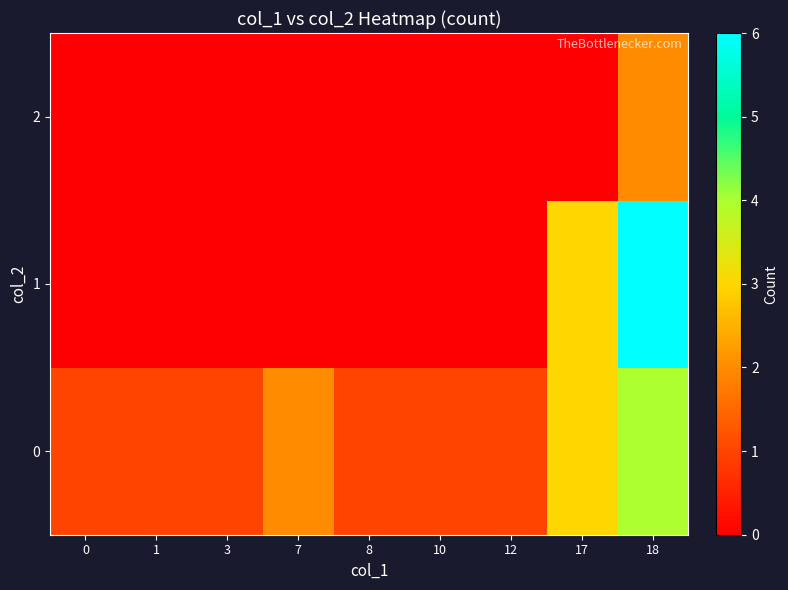

How many categories are shown in the chart?

9